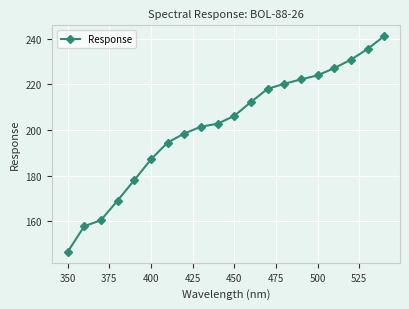

What is the minimum value shown in the chart?

146.4